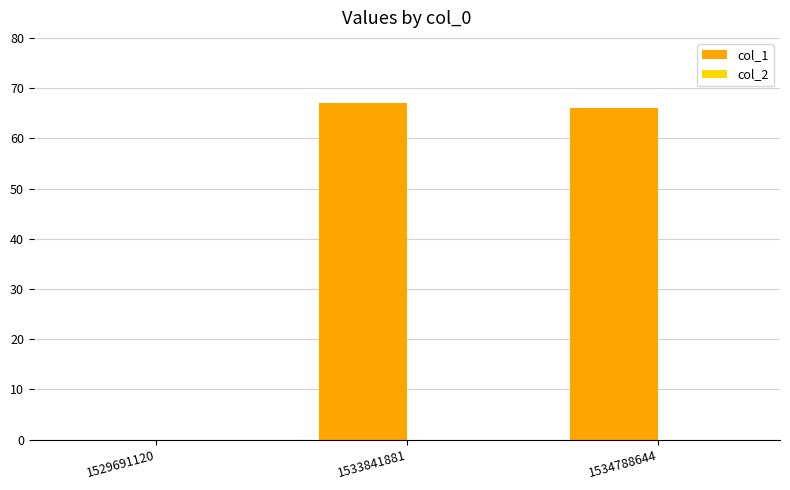

Are the bars horizontal?

No